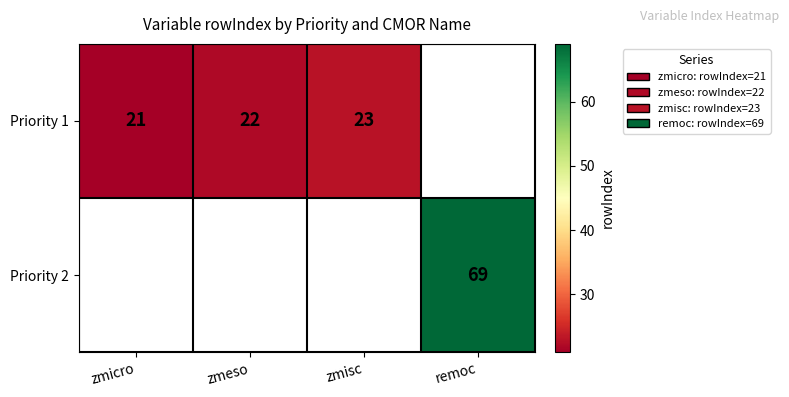

Which label corresponds to the smallest value in the chart?

zmicro